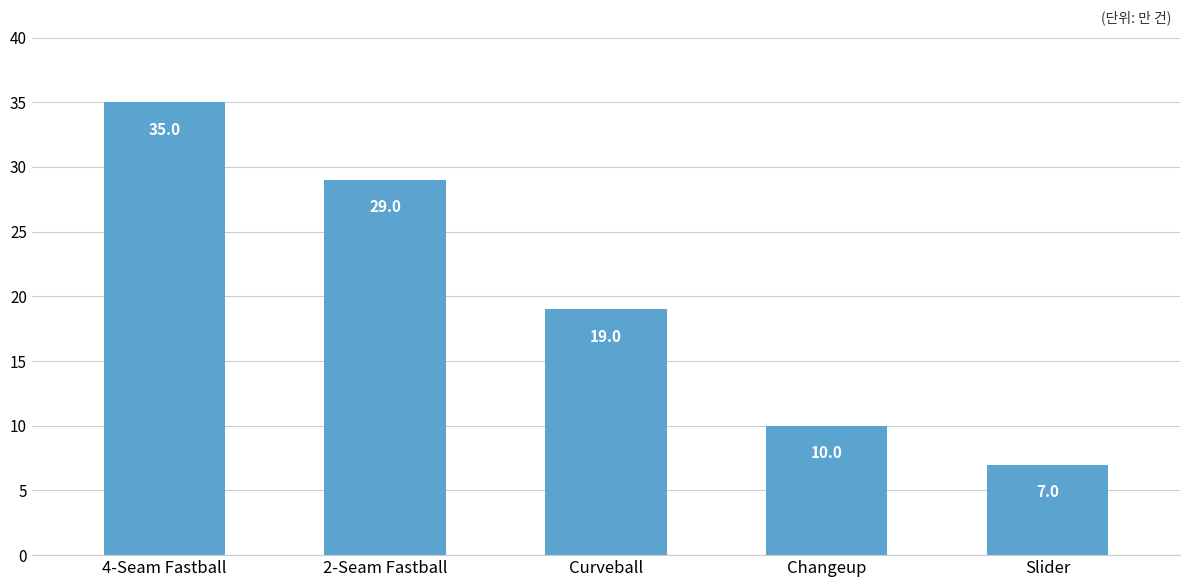

What is the difference between the maximum and second lowest values?

25